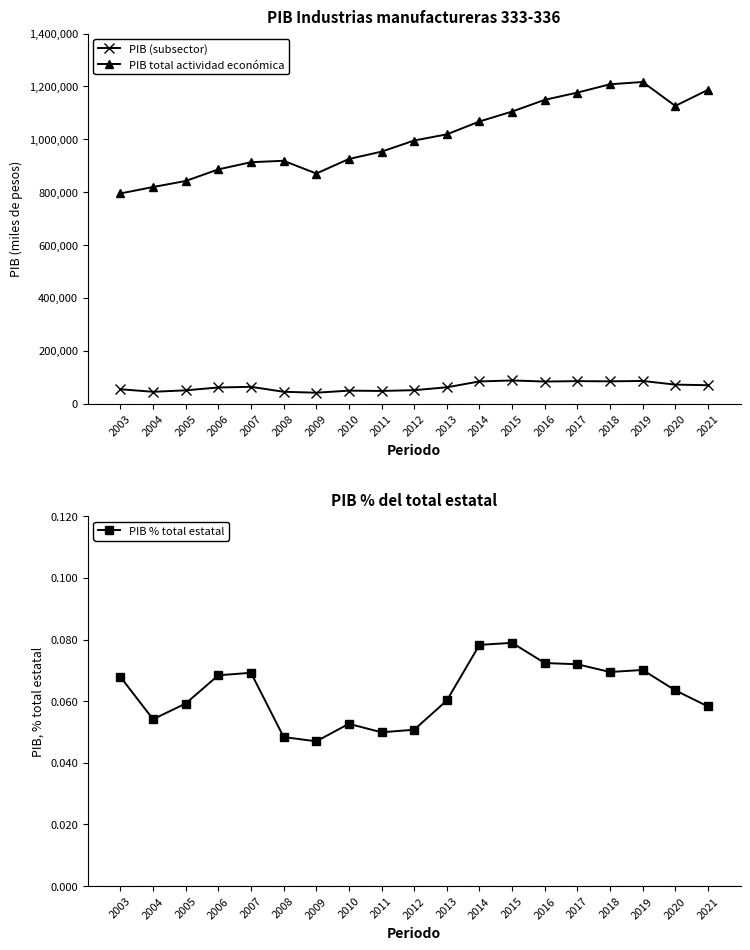

What is the difference between the highest and lowest values at 2008?

918573.4